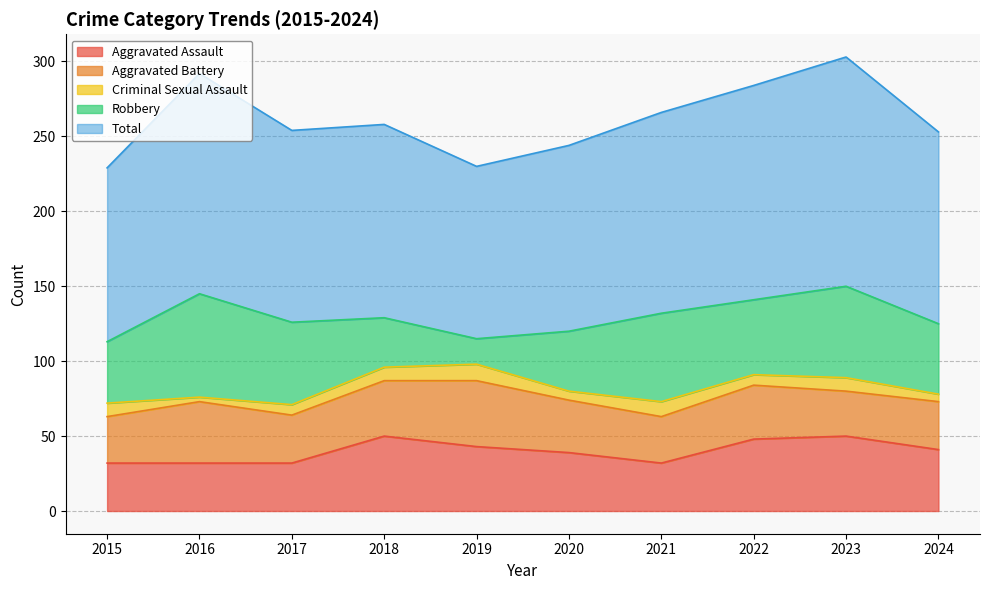

What is the difference between the Total values at 2023 and 2022?

10